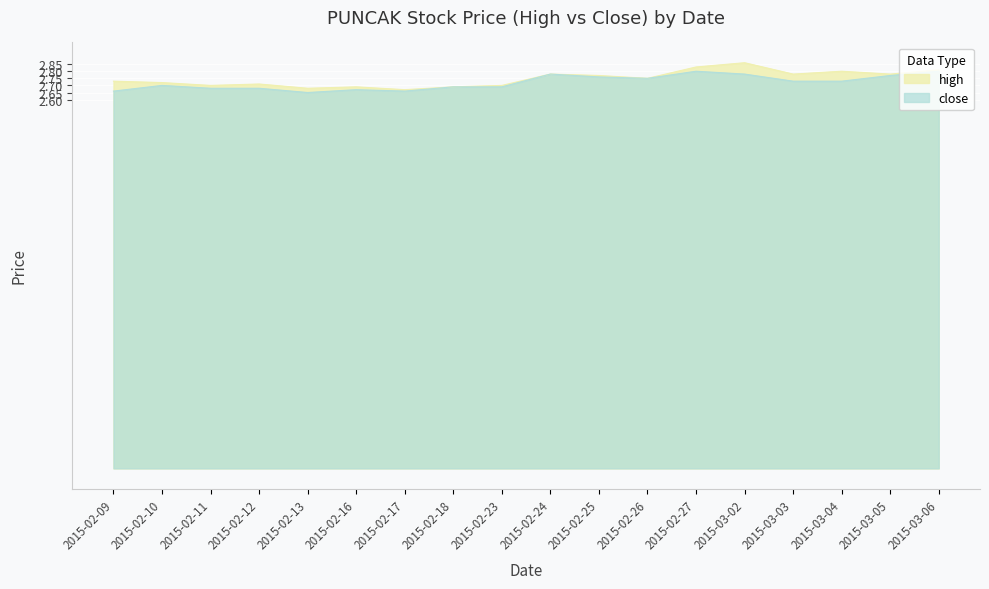

What is the difference between the high values at 2015-02-18 and 2015-02-26?

0.1